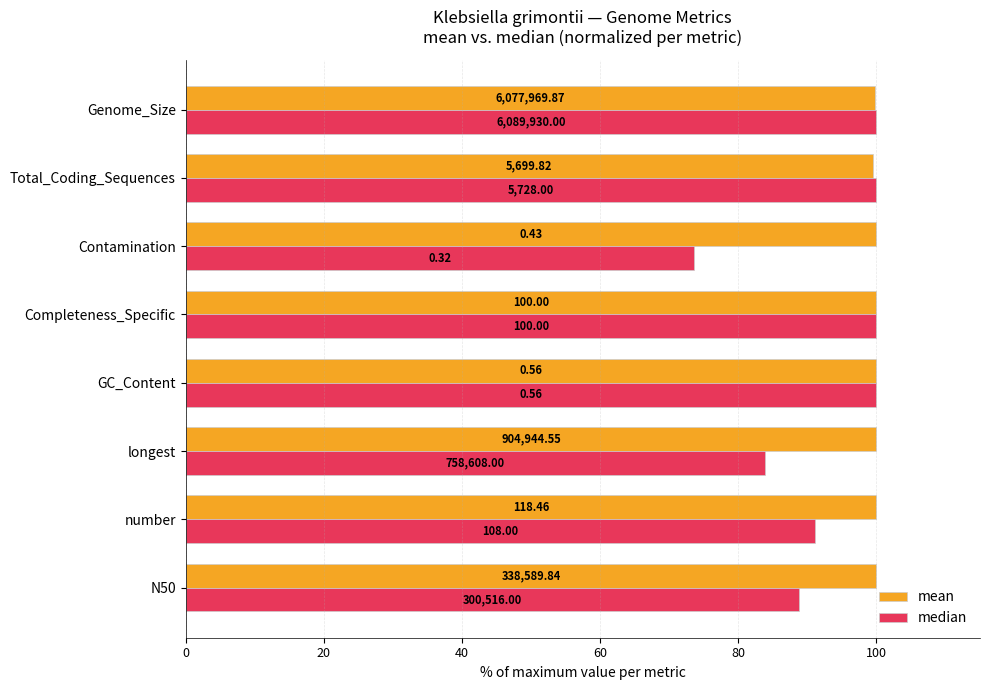

What are all the series names shown in the legend?

mean, median